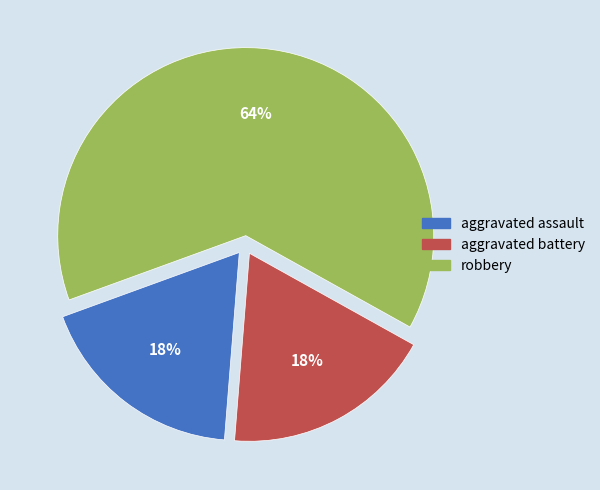

To the nearest percent, what is the combined percentage of aggravated assault and robbery?

82%